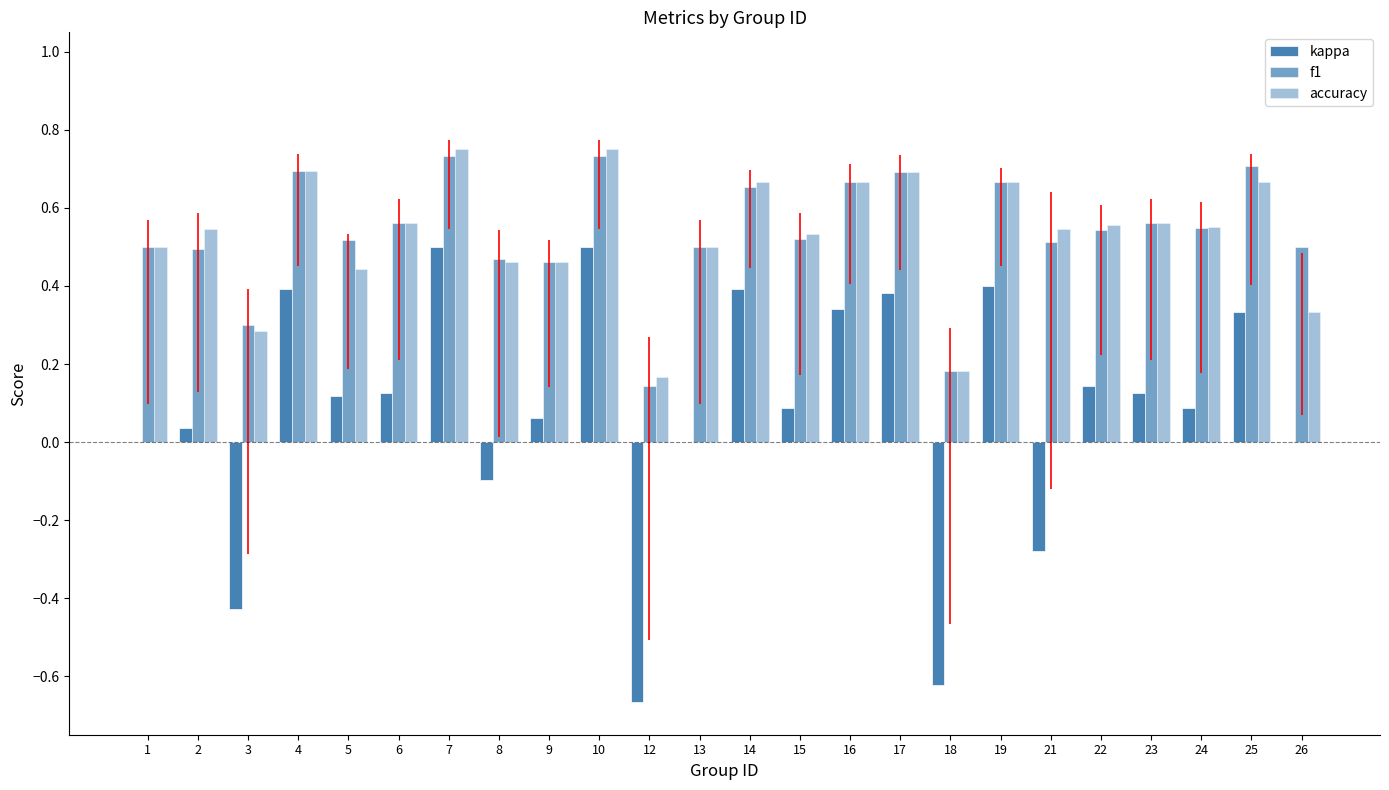

Which has a higher value, 23 or 10?

10